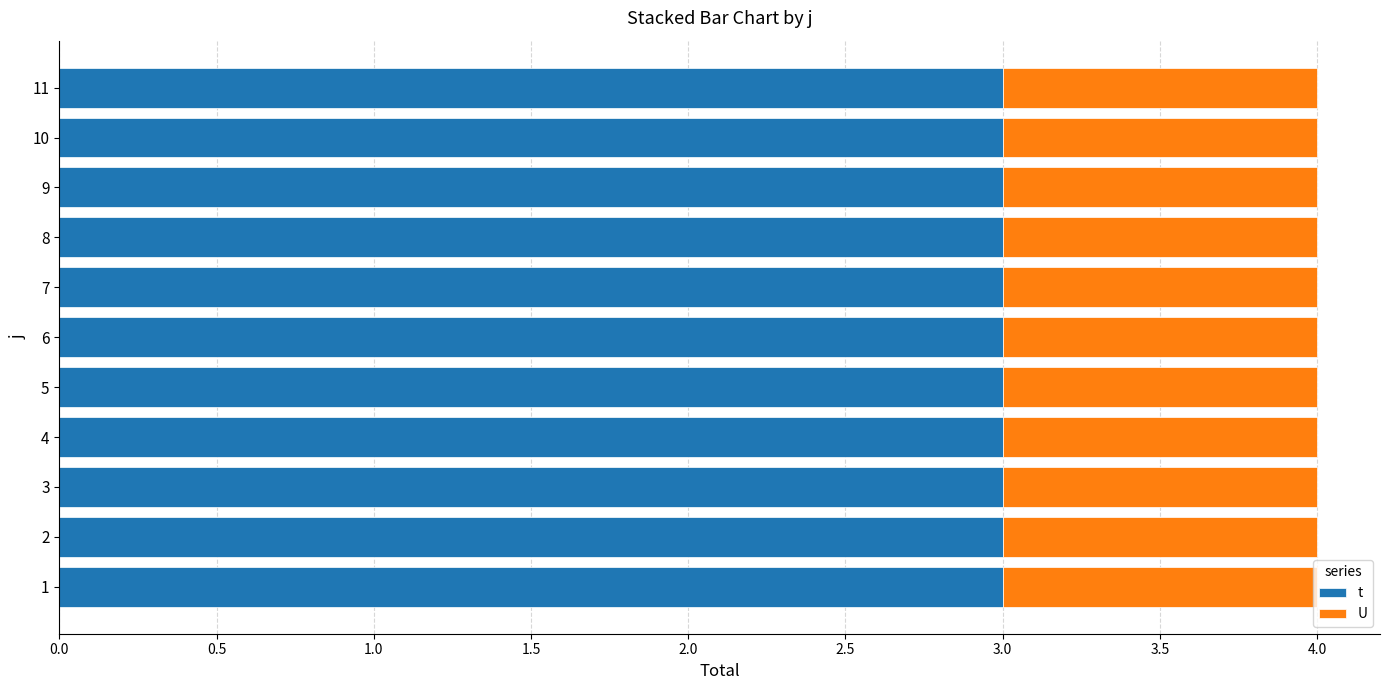

What is the lowest value of the t series?

3